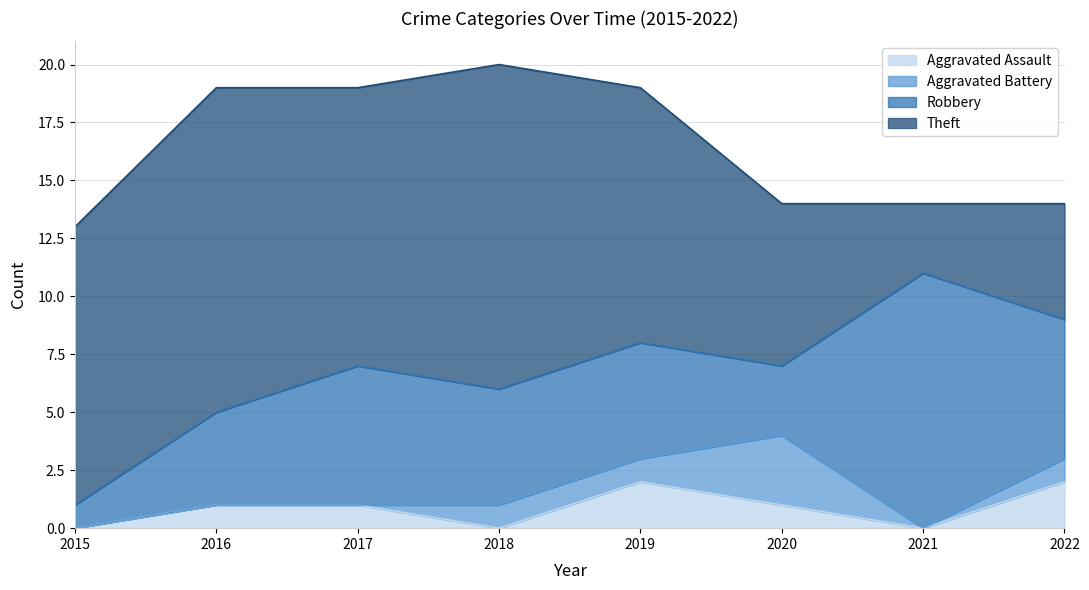

Is it true that Robbery equals 9 at 2017?

False